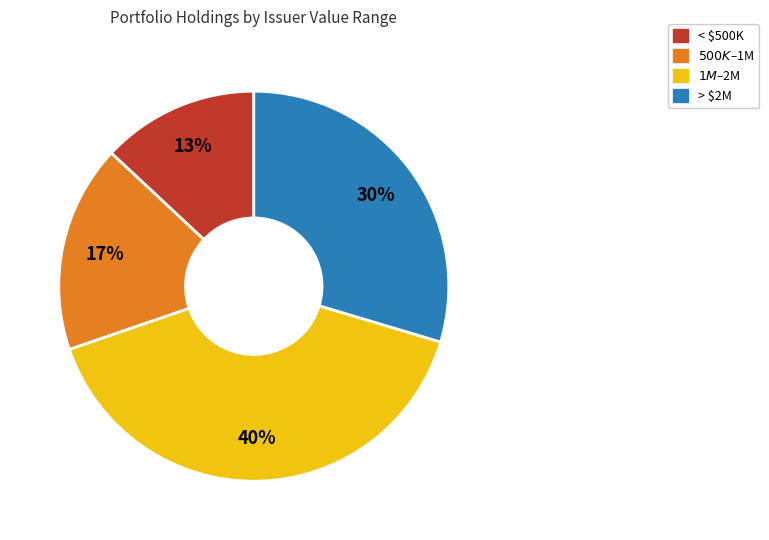

Count the number of slices in the pie.

4